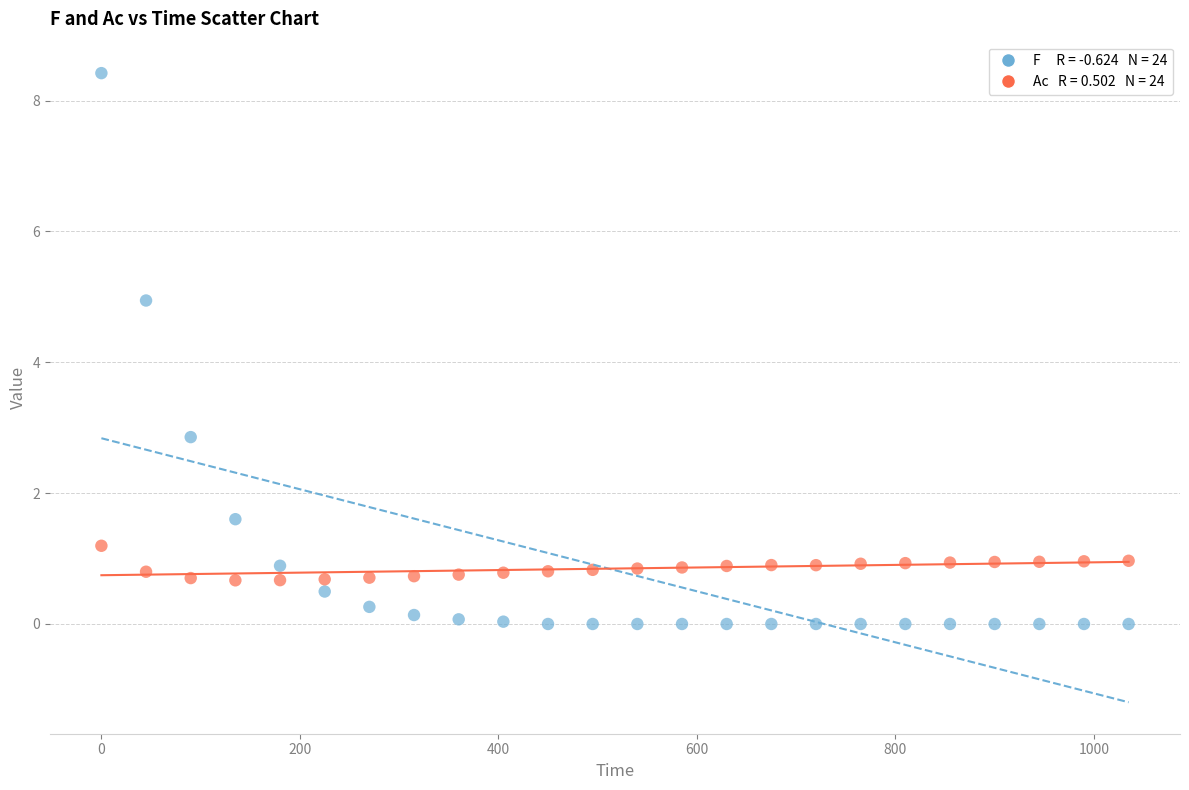

Across all data points, what is the range of Y values (max minus min)?

8.4